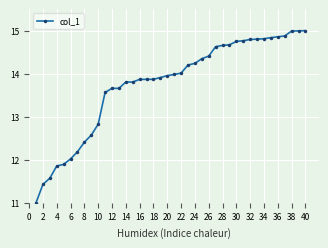

What is the value of the 7th point from the left?

12.2